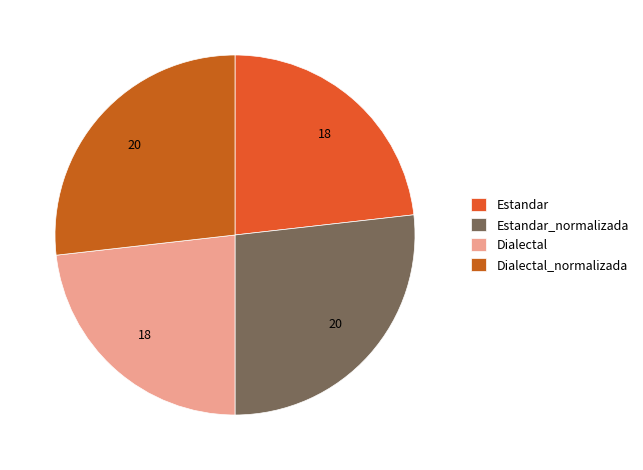

Do Estandar and Dialectal together represent more than half of the pie?

No